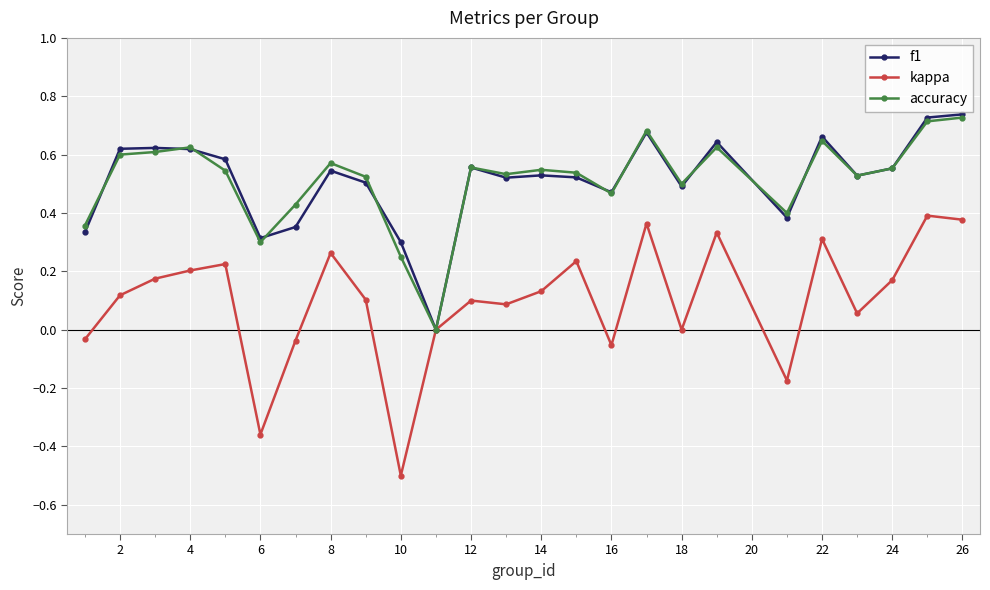

Which series has the largest range (max minus min)?

kappa